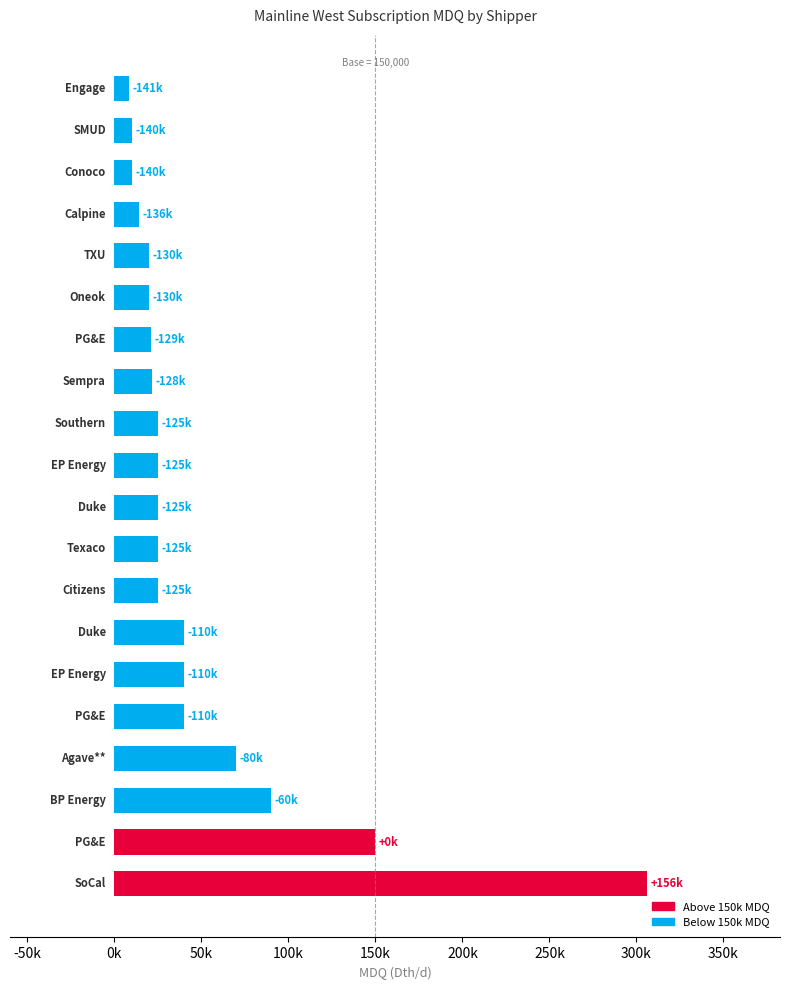

Are the bars grouped side by side (vs. stacked)?

No